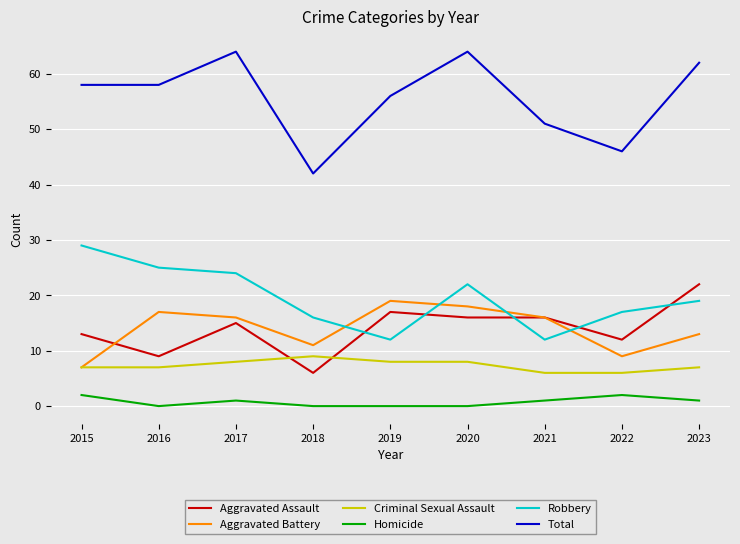

What is the approximate value of Criminal Sexual Assault at 2019?

8